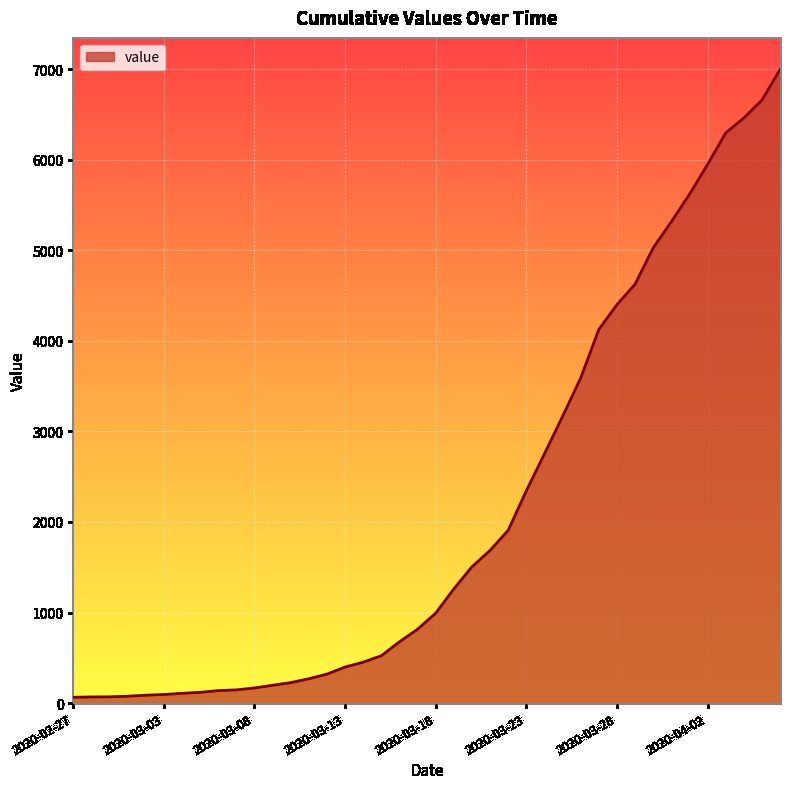

What is the sum of all values?

85677